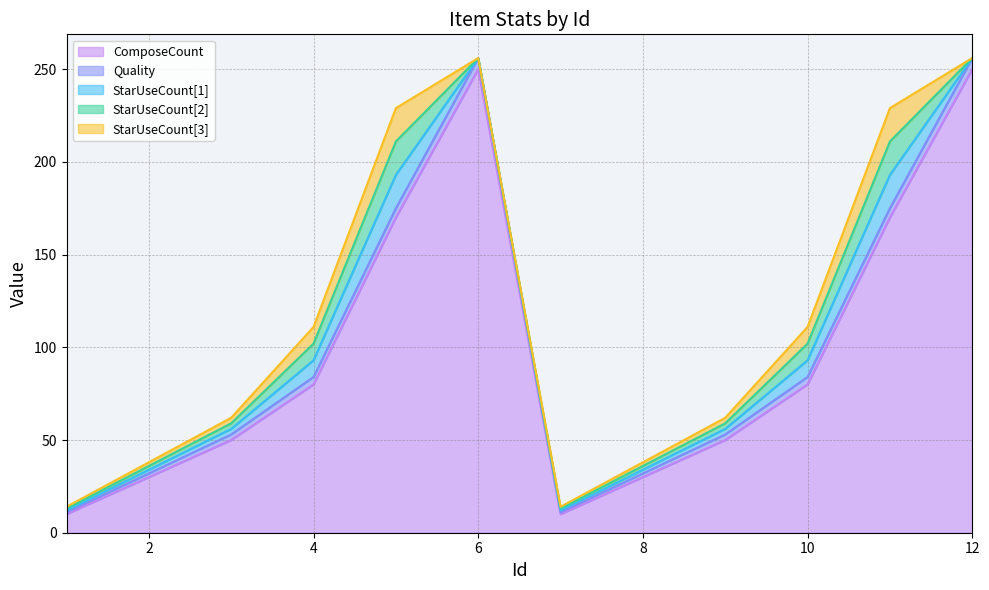

In ComposeCount, how many points are higher than both neighbors (excluding endpoints)?

1